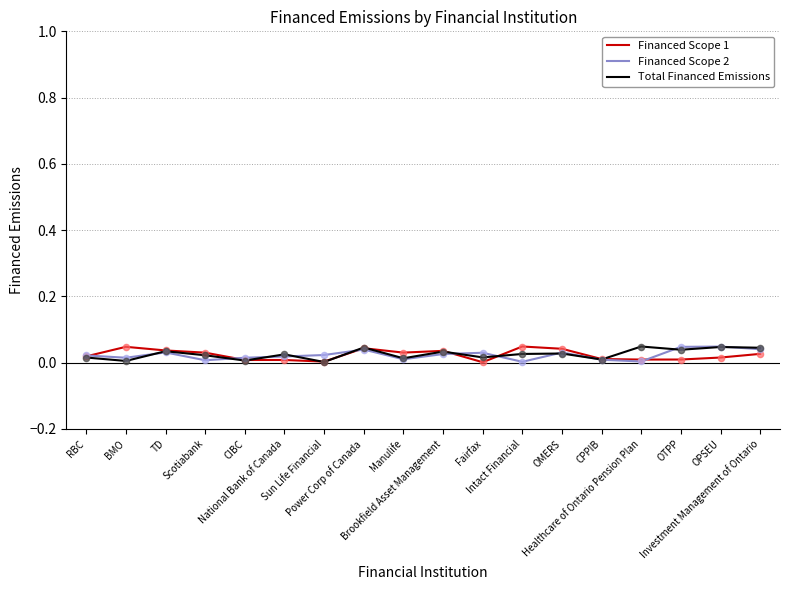

At how many categories does at least one series exceed 0?

18